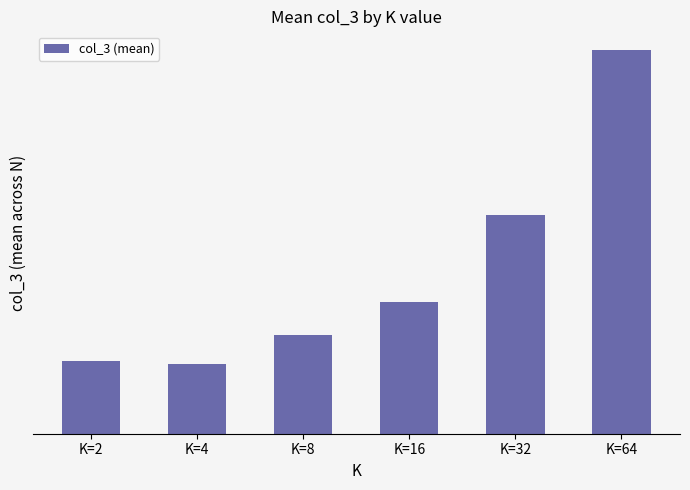

Reading left to right, what are all the values shown in this chart?

2683.1	2556.9	3661.9	4844.9	8068.9	14147.4